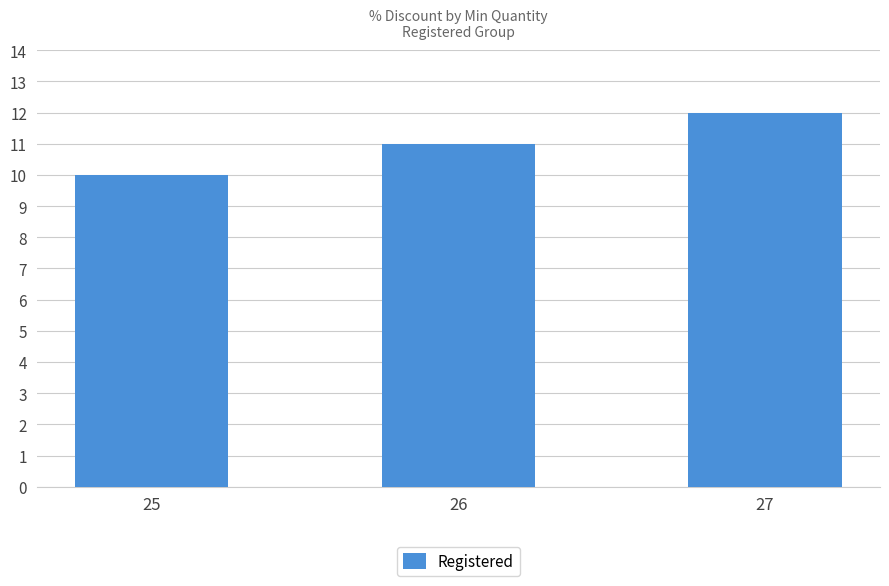

Does the chart contain any negative values?

No